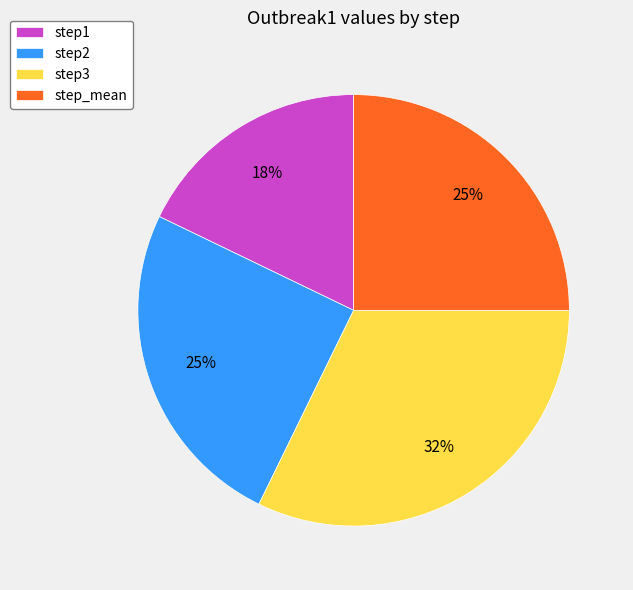

Do step1 and step_mean together represent more than half of the pie?

No